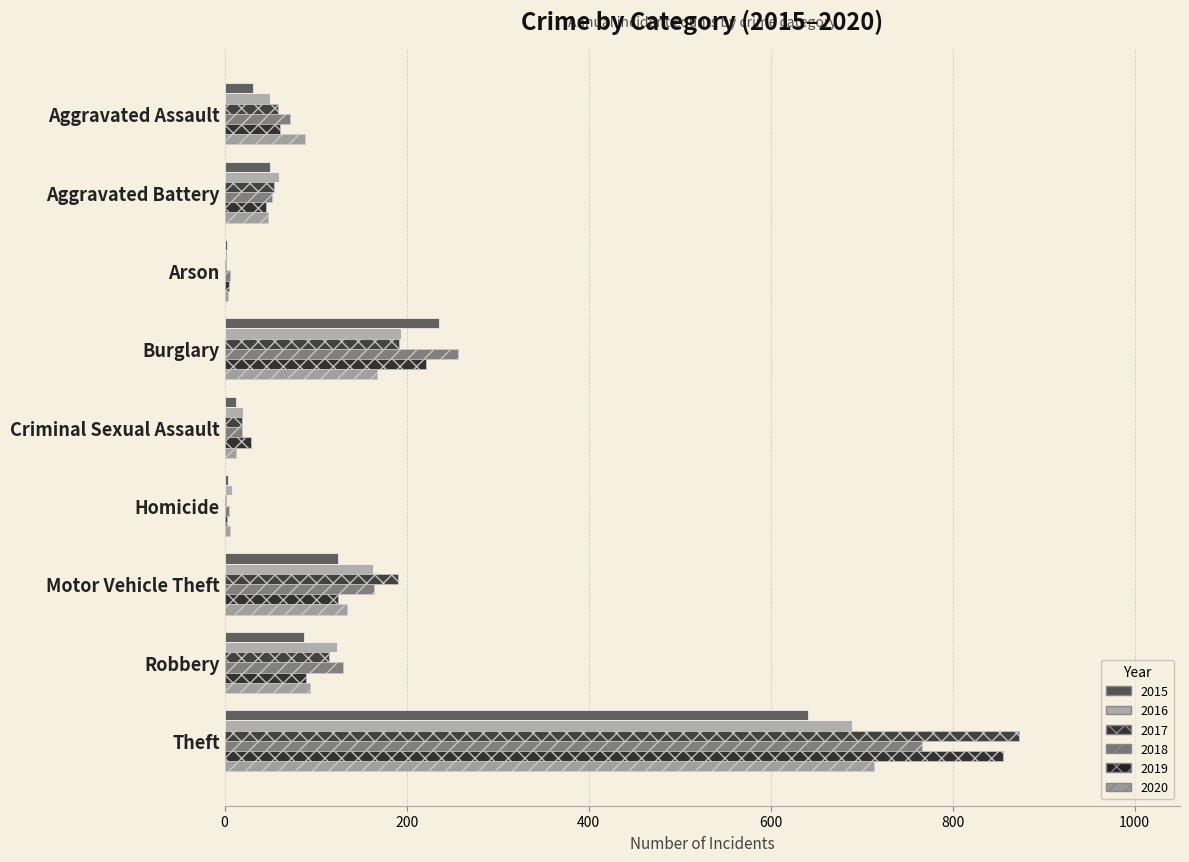

How many categories are shown in the chart?

9